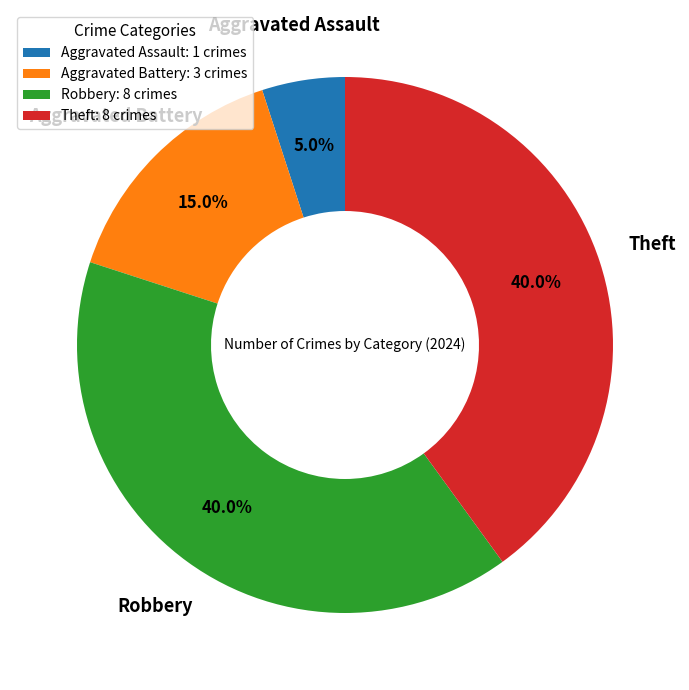

To the nearest percent, what percentage of the pie is Theft?

40%